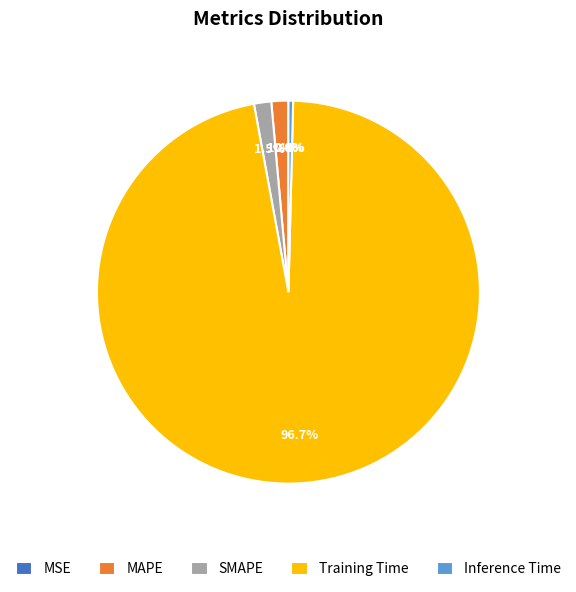

Is Inference Time the majority of the pie?

No